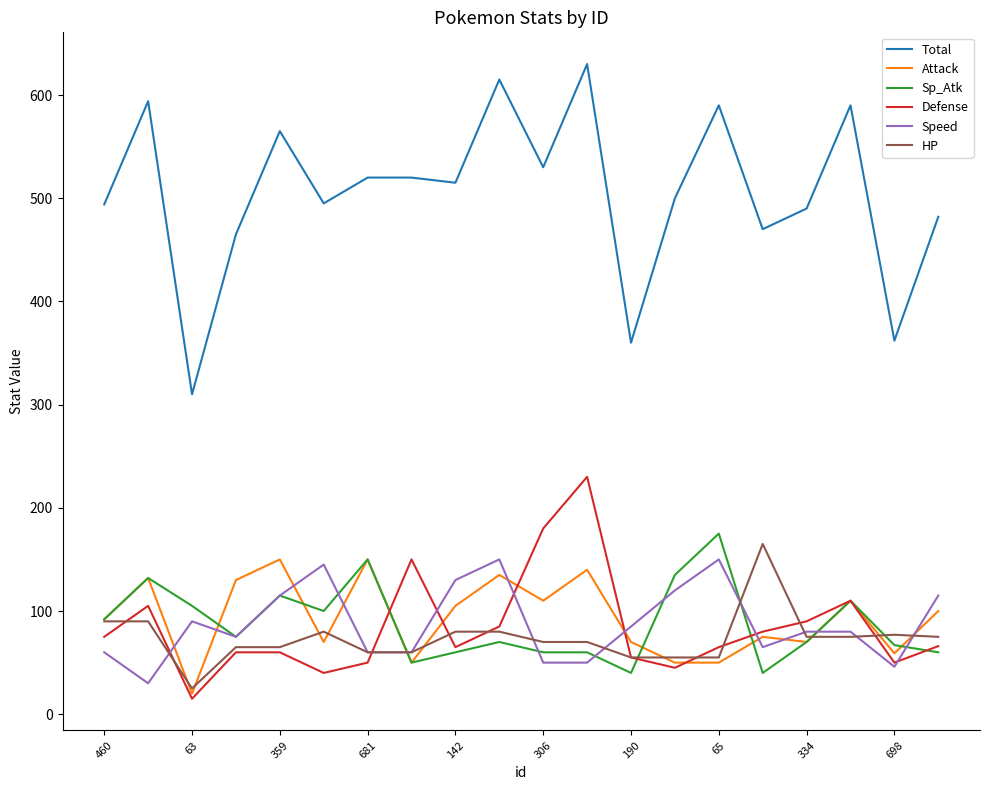

True or false: Total and Attack cross at least once.

False